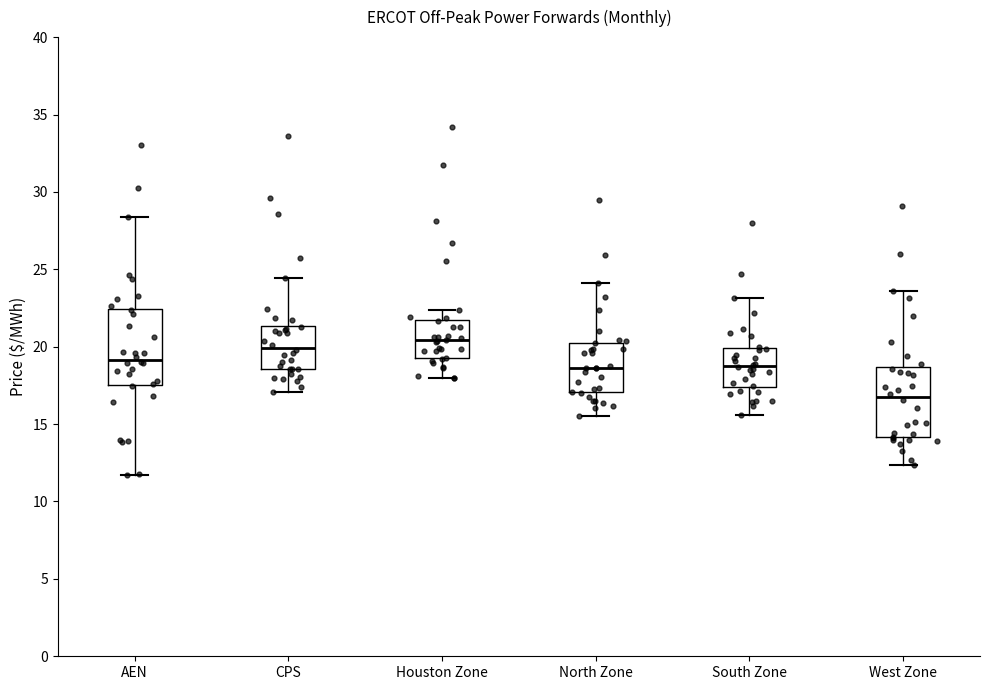

Which box's median line is the lowest?

West Zone